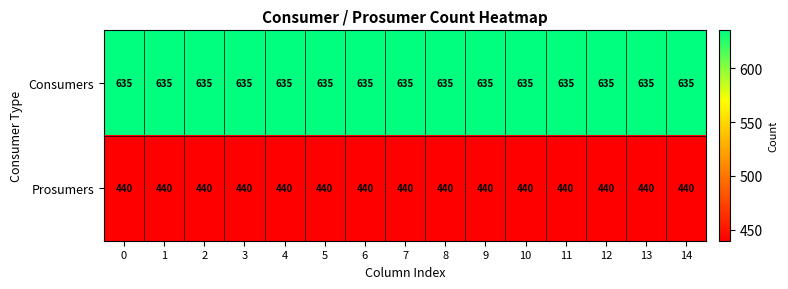

Is it true that Prosumers equals 440 at 14?

True